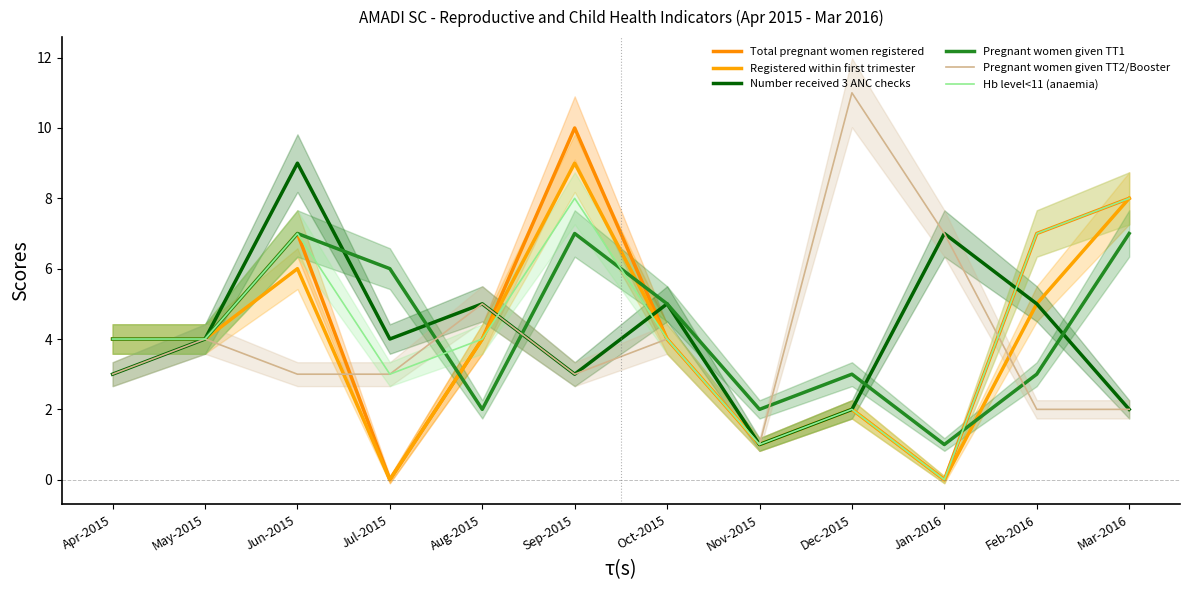

How many data points does each series have?

12